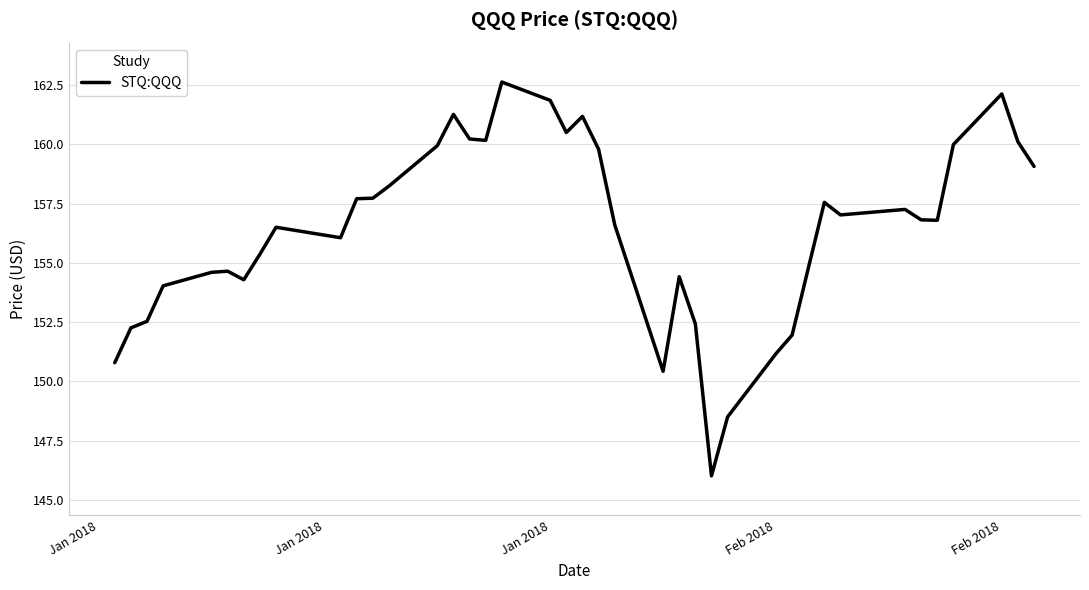

Does the chart display data point markers on the line(s)?

No